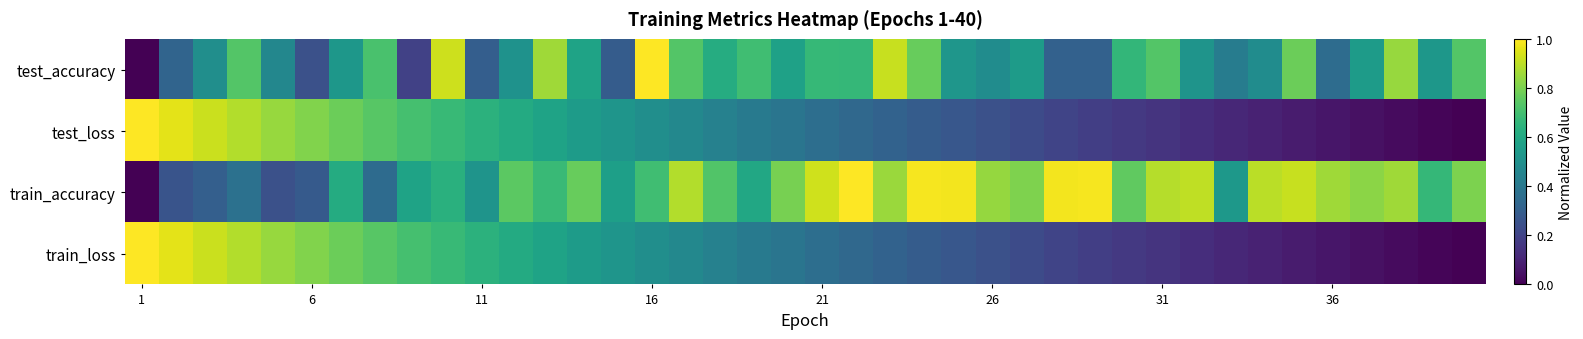

Count the number of categories in the chart.

40